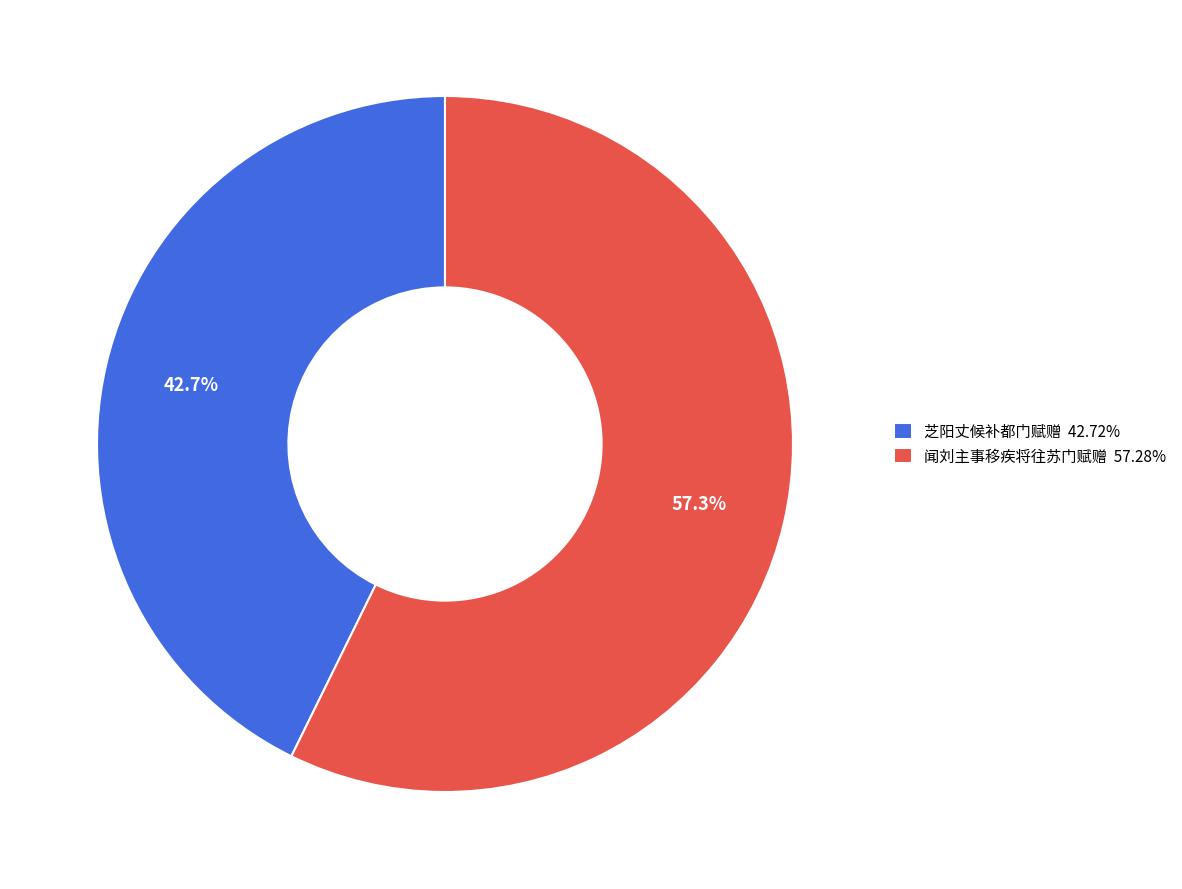

To the nearest percent, what is the average slice percentage?

50%